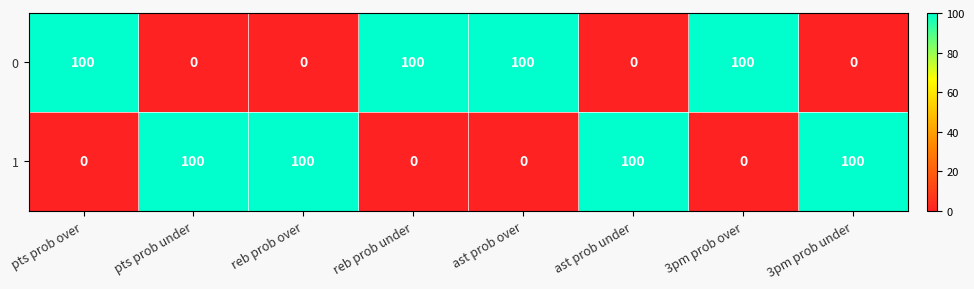

What is the average value of the 1 series?

50